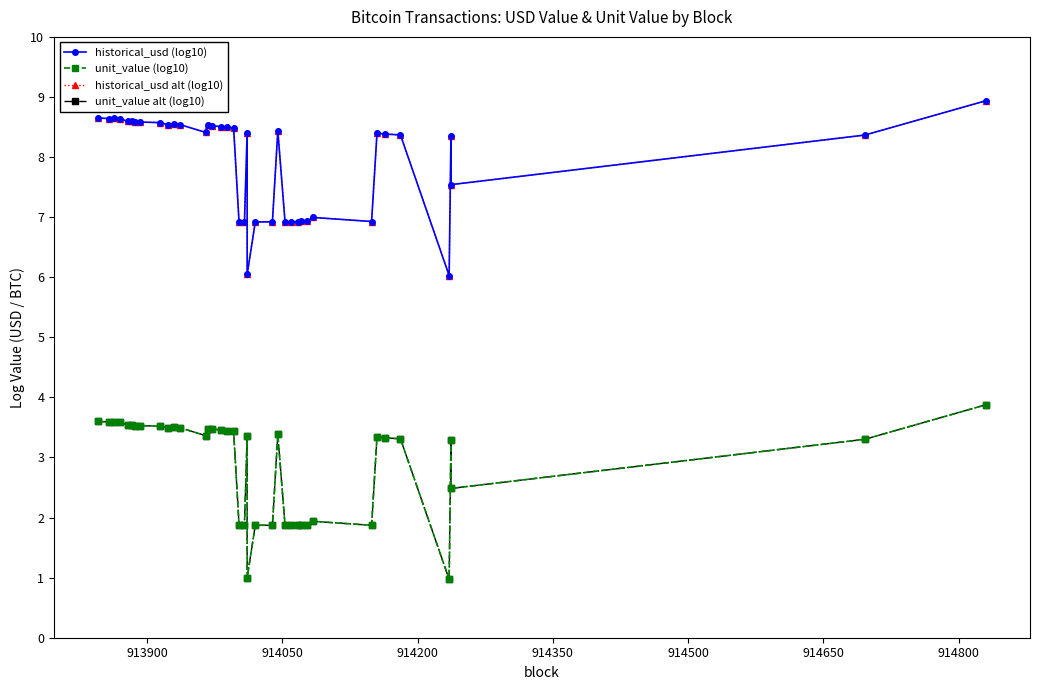

Reading left to right, transcribe all the data shown in this chart.

historical_usd (log10): 8.6	8.6	8.6	8.6	8.6	8.6	8.6	8.6	8.6	8.5	8.5	8.5	8.4	8.5	8.5	8.5	8.5	8.5	6.9	6.9	8.4	6.0	6.9	6.9	8.4	6.9	6.9	6.9	6.9	6.9	7.0	6.9	8.4	8.4	8.4	6.0	8.3	7.5	8.4	8.9
unit_value (log10): 3.6	3.6	3.6	3.6	3.5	3.5	3.5	3.5	3.5	3.5	3.5	3.5	3.4	3.5	3.5	3.5	3.4	3.4	1.9	1.9	3.4	1.0	1.9	1.9	3.4	1.9	1.9	1.9	1.9	1.9	1.9	1.9	3.3	3.3	3.3	1.0	3.3	2.5	3.3	3.9
historical_usd alt (log10): 8.6	8.6	8.6	8.6	8.6	8.6	8.6	8.6	8.6	8.5	8.5	8.5	8.4	8.5	8.5	8.5	8.5	8.5	6.9	6.9	8.4	6.0	6.9	6.9	8.4	6.9	6.9	6.9	6.9	6.9	7.0	6.9	8.4	8.4	8.4	6.0	8.3	7.5	8.4	8.9
unit_value alt (log10): 3.6	3.6	3.6	3.6	3.5	3.5	3.5	3.5	3.5	3.5	3.5	3.5	3.4	3.5	3.5	3.5	3.4	3.4	1.9	1.9	3.4	1.0	1.9	1.9	3.4	1.9	1.9	1.9	1.9	1.9	1.9	1.9	3.3	3.3	3.3	1.0	3.3	2.5	3.3	3.9